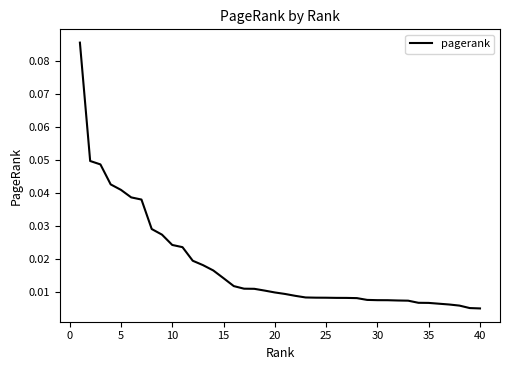

Does the chart have visible grid lines?

No